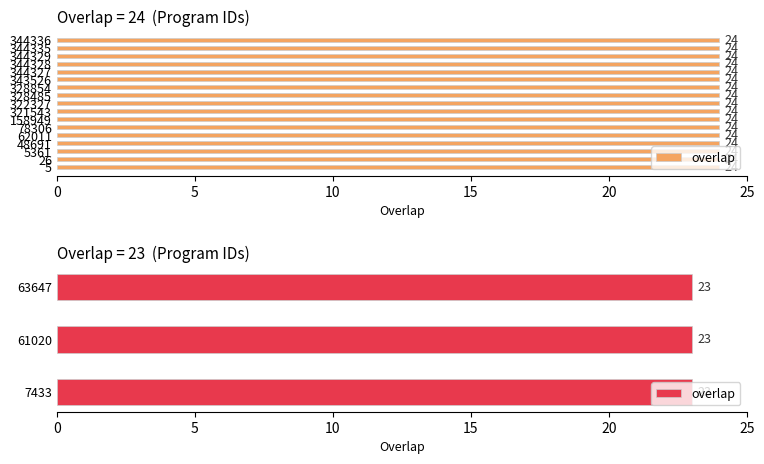

What position from the left is 5?

1